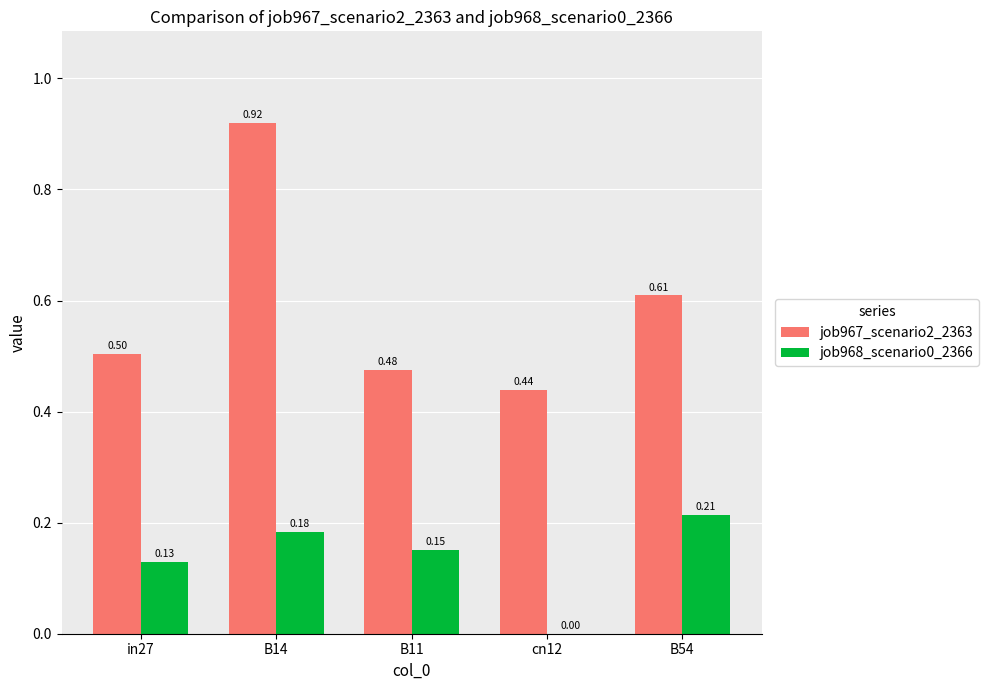

At which label is job967_scenario2_2363 closest to 0?

cn12